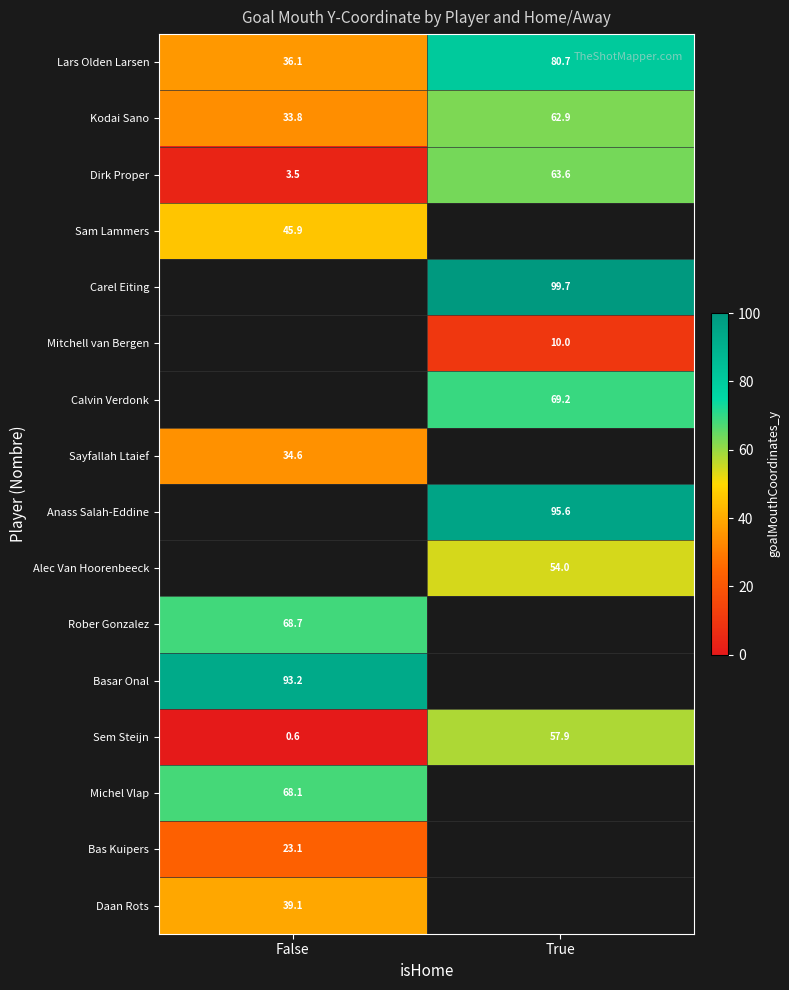

How many distinct data groups are displayed?

16